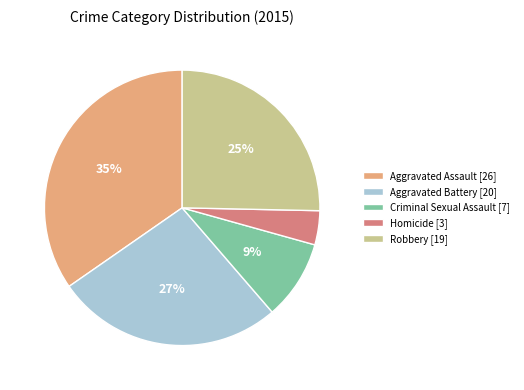

Count the number of slices in the pie.

5